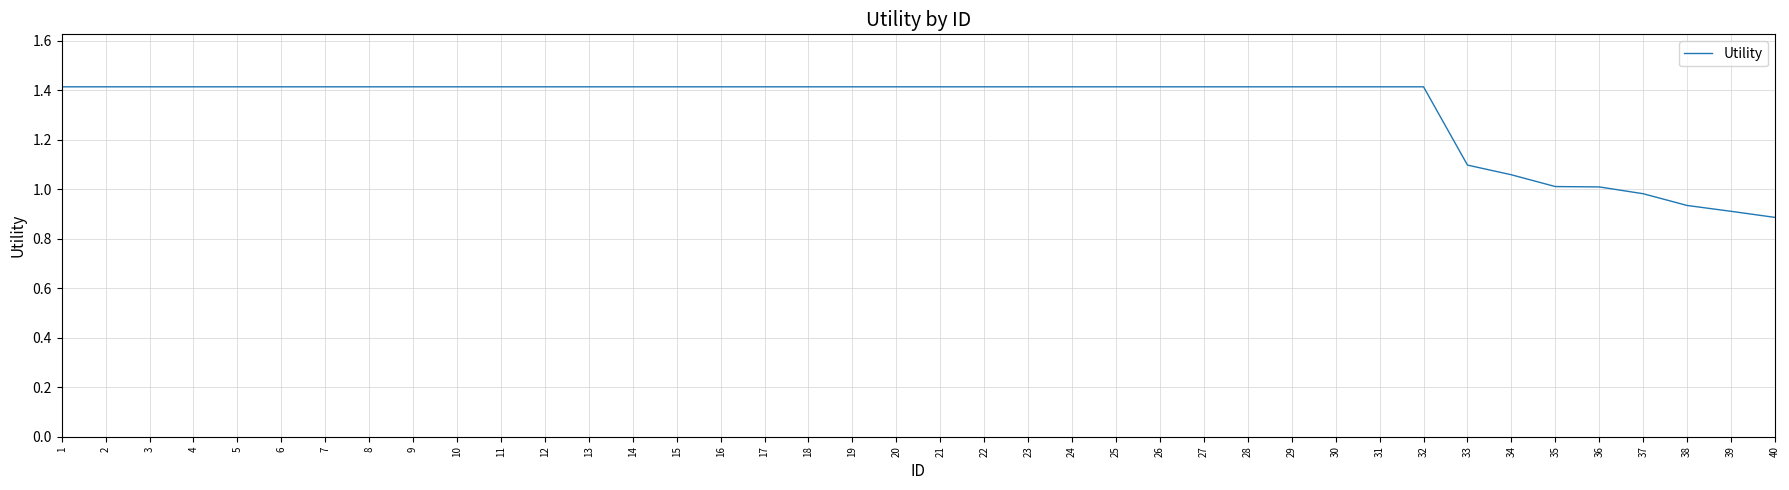

Does the chart display data point markers on the line(s)?

No